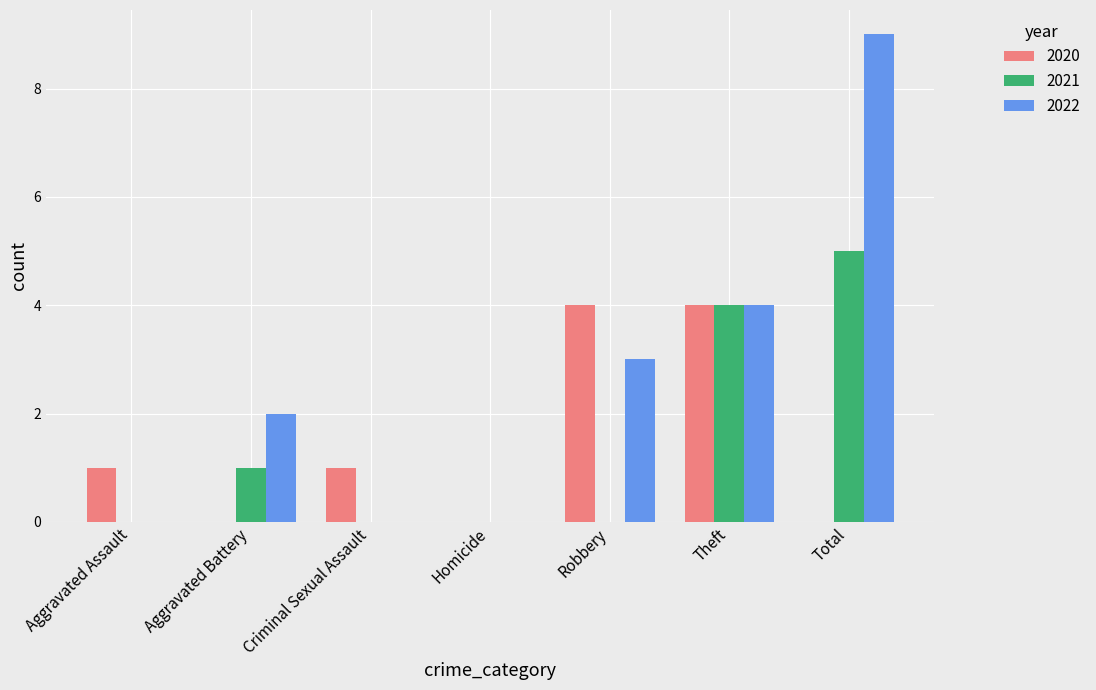

What is the sum of the 2022 values at Theft and Homicide?

4